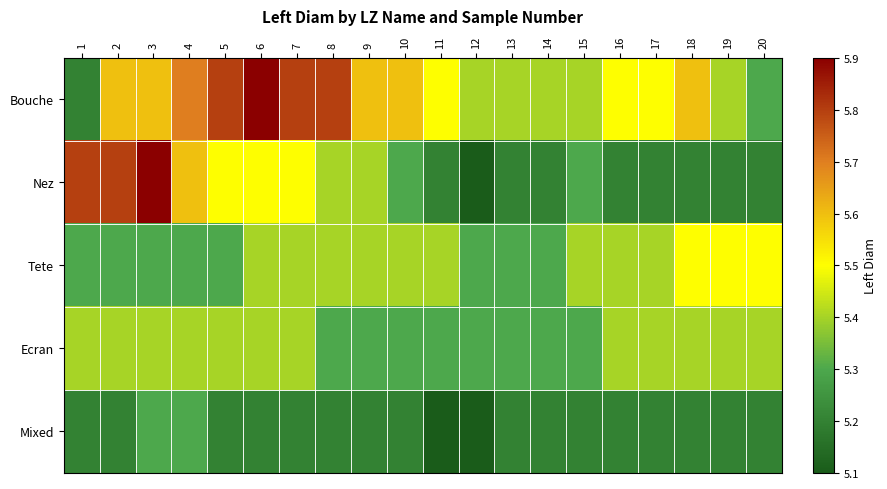

Which category has the highest value across all series?

6